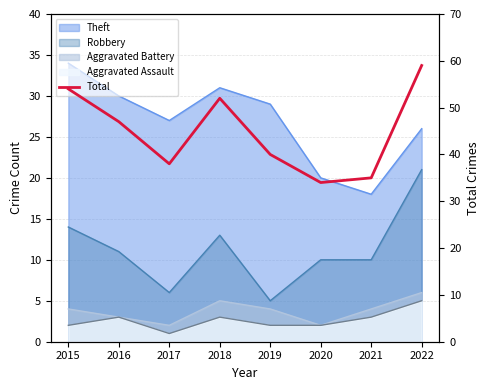

List the labels in order of value, smallest first.

2020, 2021, 2017, 2019, 2016, 2018, 2015, 2022